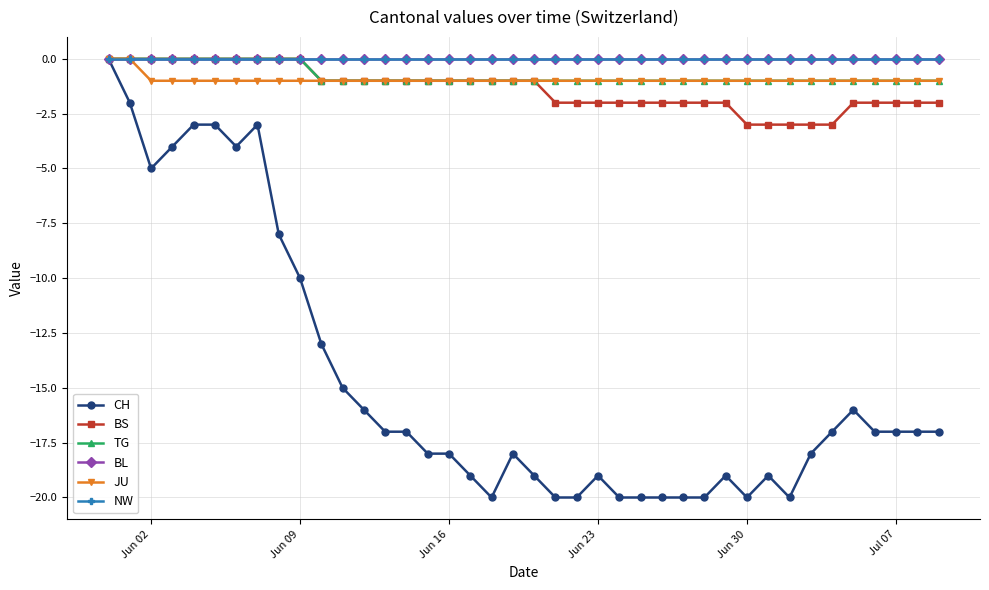

True or false: CH and NW cross at least once.

False